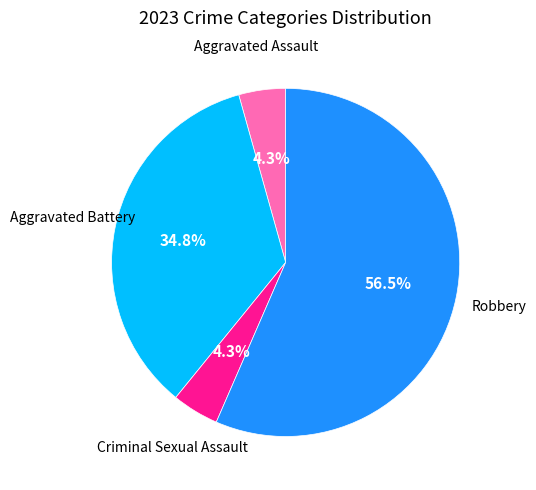

Combined, what portion of the pie is Aggravated Assault and Robbery?

60.9%